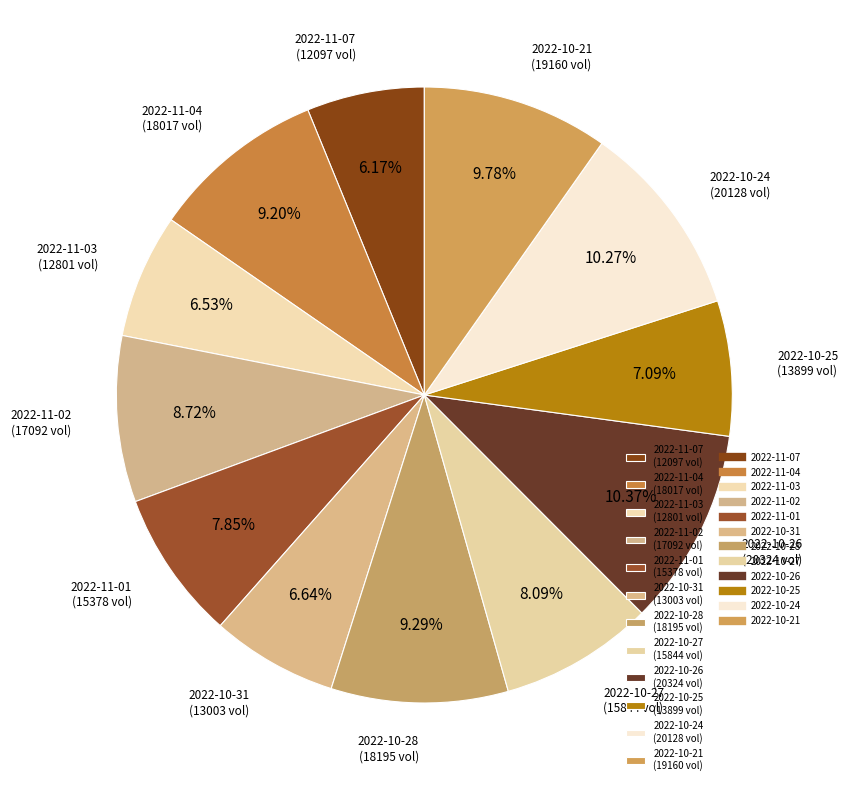

Count the number of slices in the pie.

12